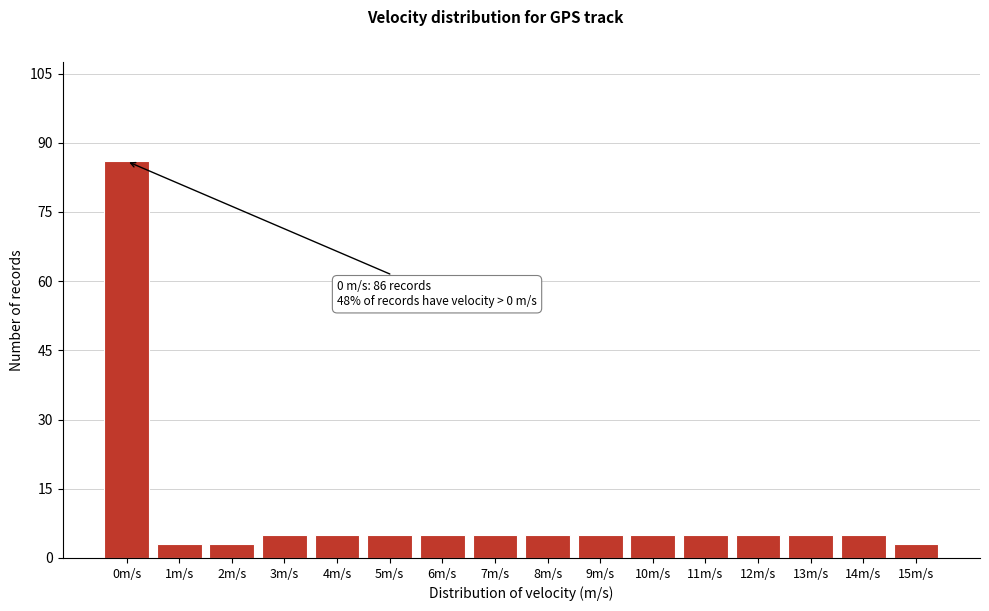

Reading left to right, extract all data points from this chart.

86	3	3	5	5	5	5	5	5	5	5	5	5	5	5	3